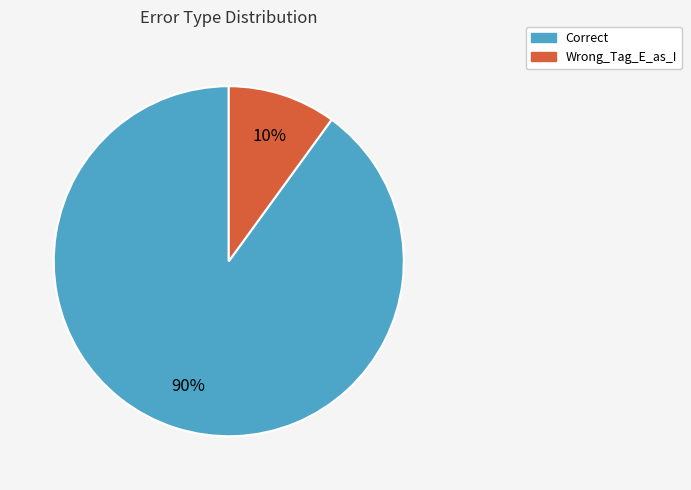

Does Correct represent more than half of the total?

Yes